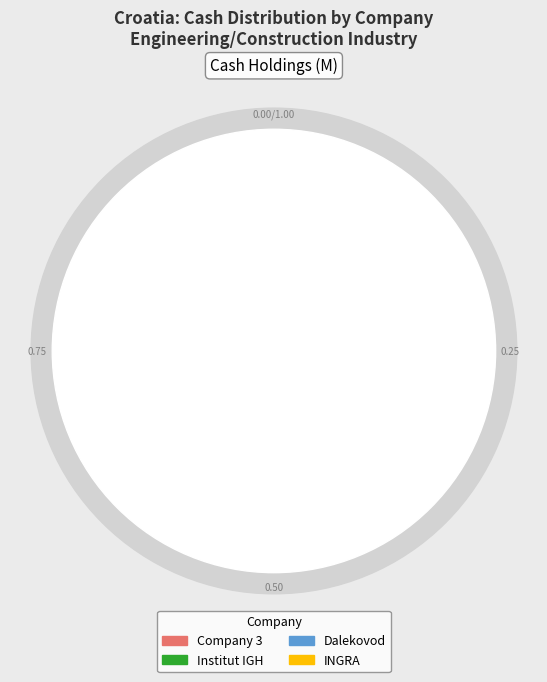

Is there a majority slice in this chart?

No